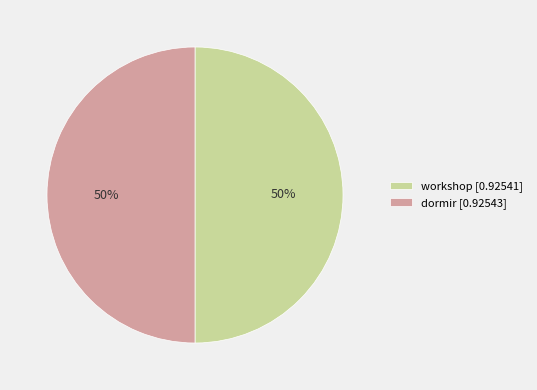

To the nearest percent, what is the average slice percentage?

50%